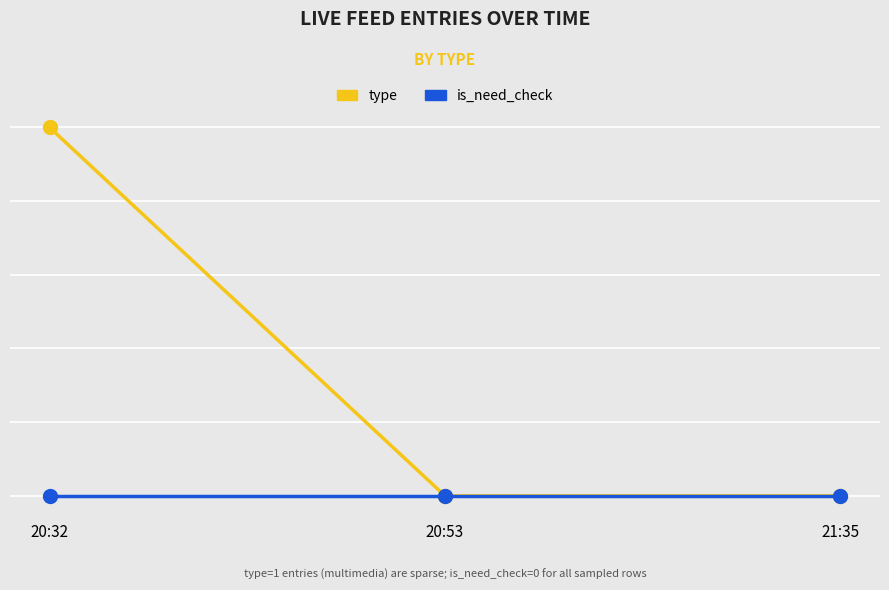

What position from the left is 20:32?

1